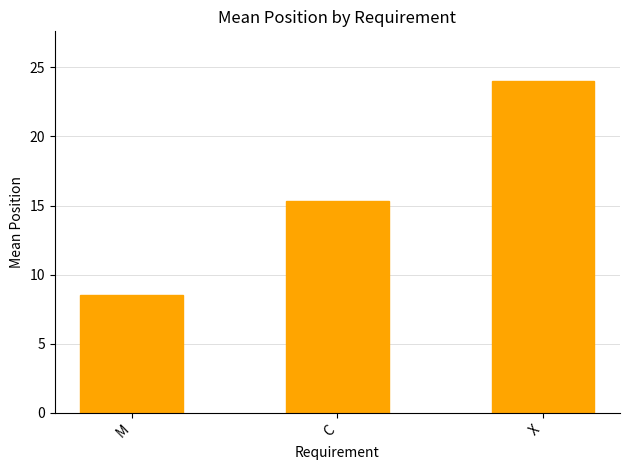

What is the difference between the values at M and C?

6.8